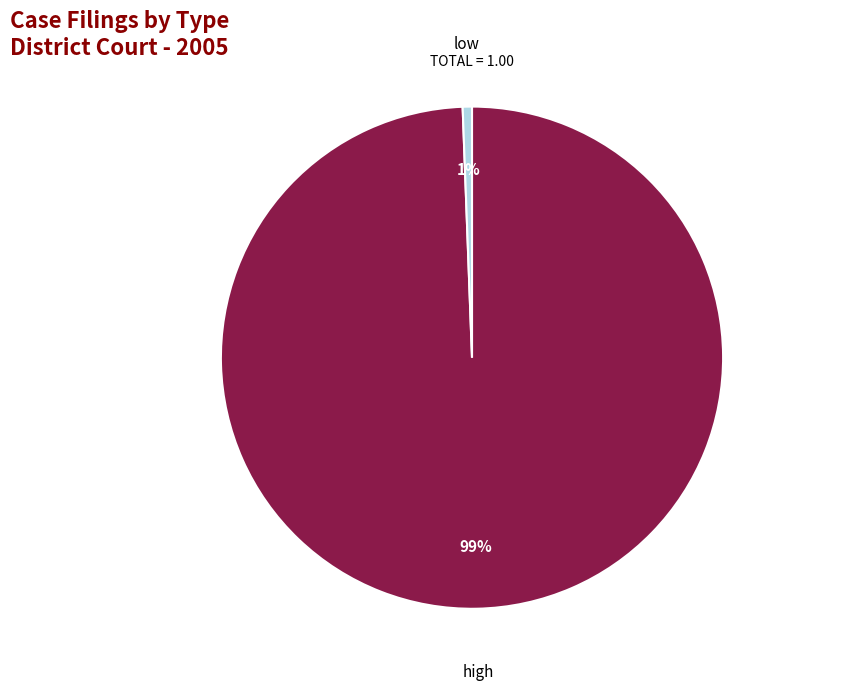

What is the largest slice in the pie chart?

high